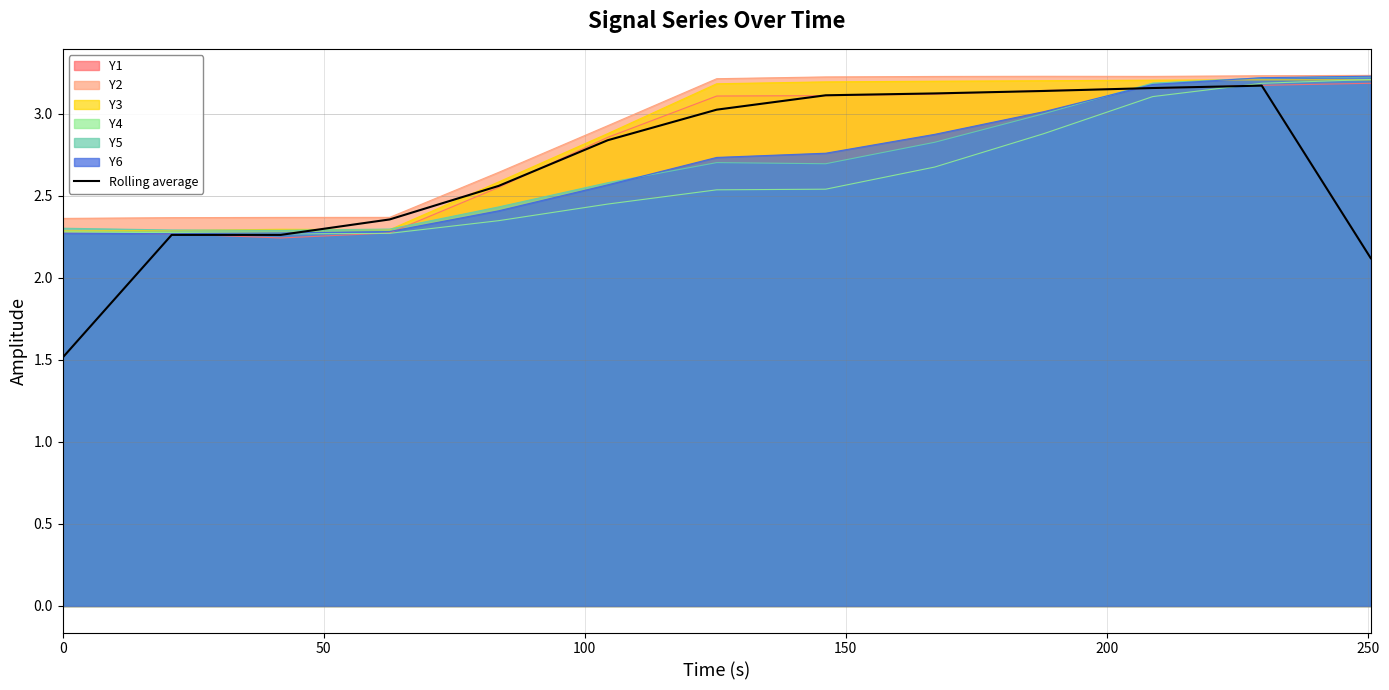

What is the minimum value shown in the chart?

1.5